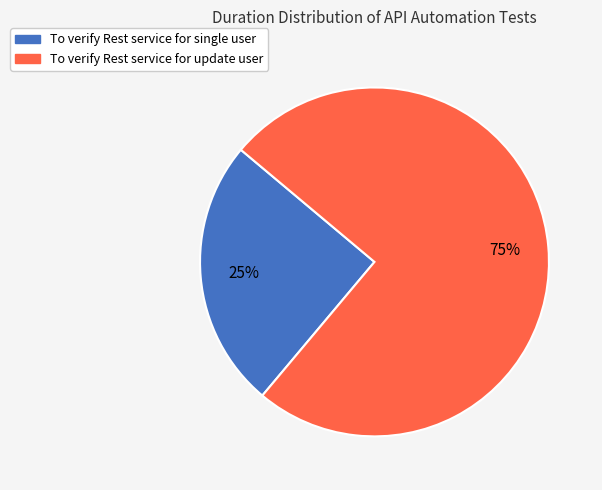

To the nearest percent, what is the average slice percentage?

50%